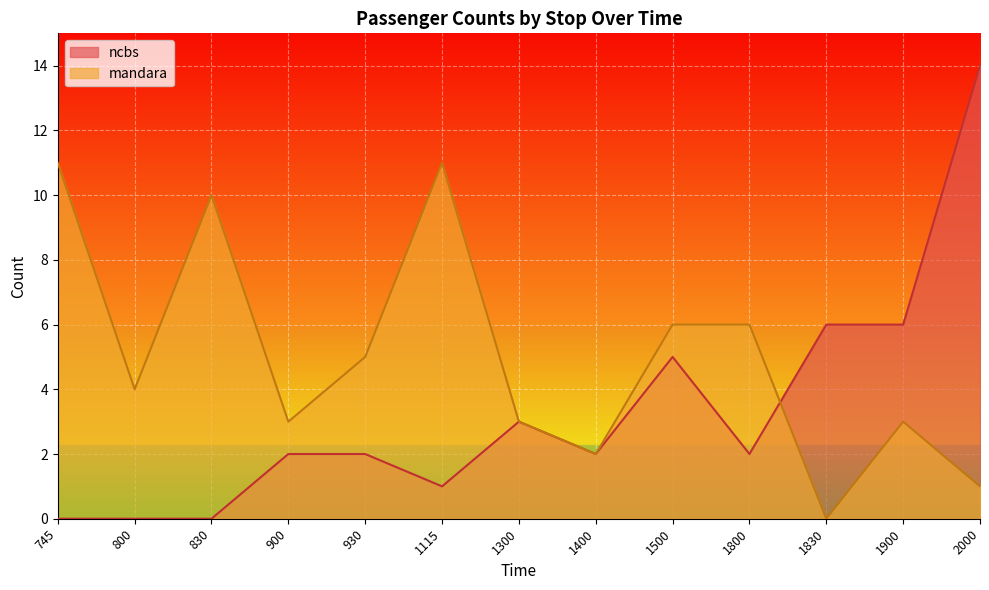

How many data points in mandara are less than 4?

6